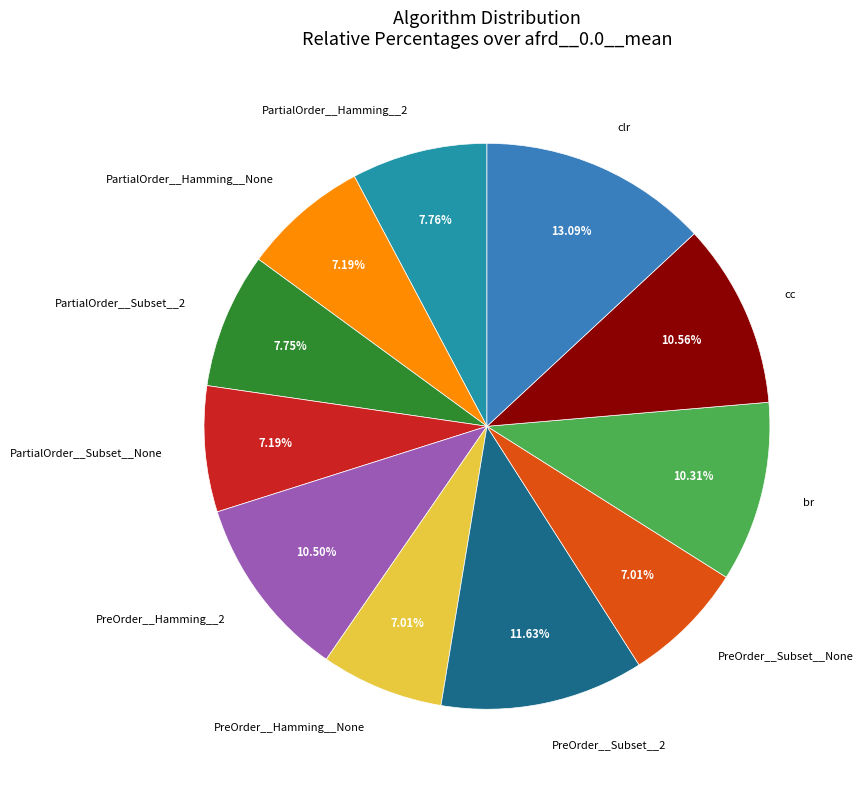

Is PartialOrder__Subset__2 the majority of the pie?

No